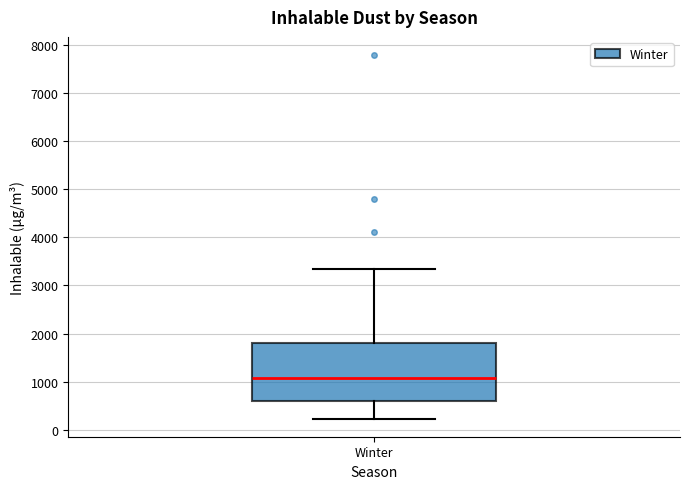

Read this box plot against the y-axis: the position of the median line, the range covered by the box, and the ends of both whiskers. The values are not printed on the chart, so give them approximately, as read against the axis.

median 1100, box 600 to 1800, whiskers 200 to 3300